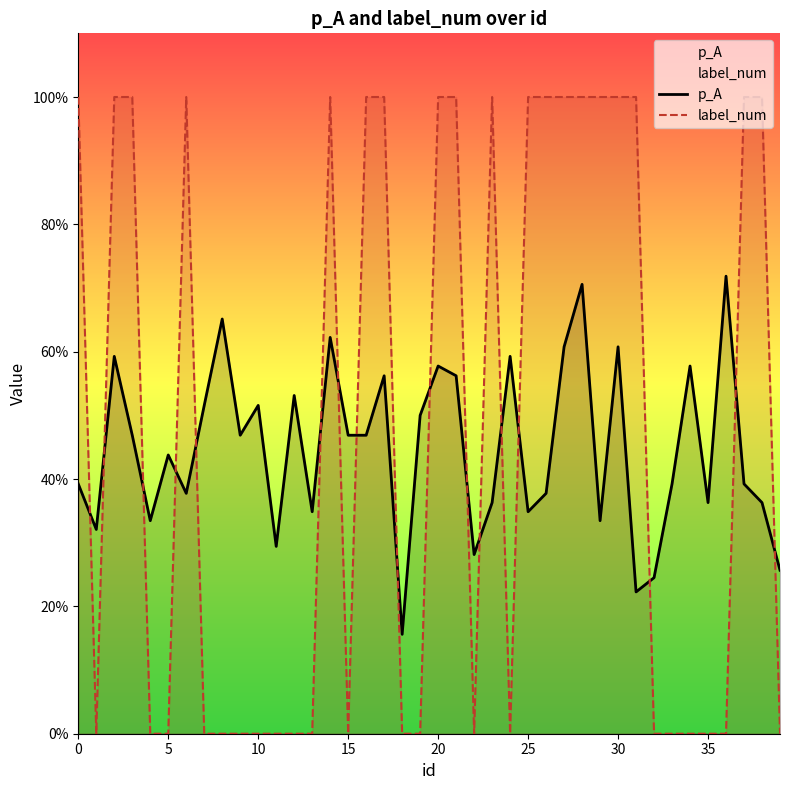

The p_A series shows 0.3 at 14. True or false?

False